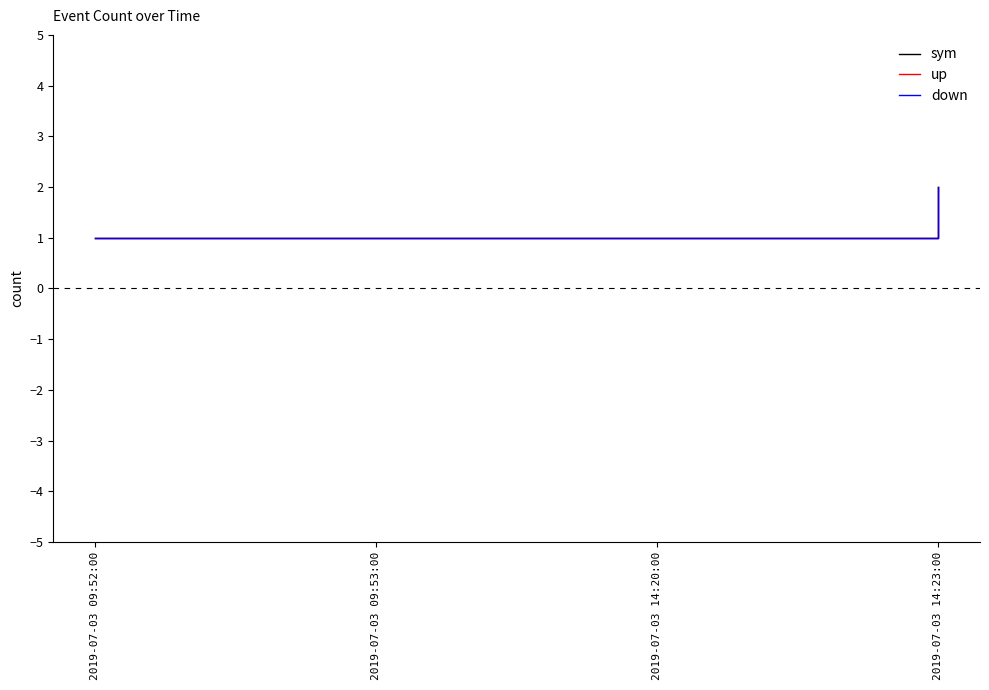

What is the label of the 2nd point from the right?

2019-07-03 14:20:00